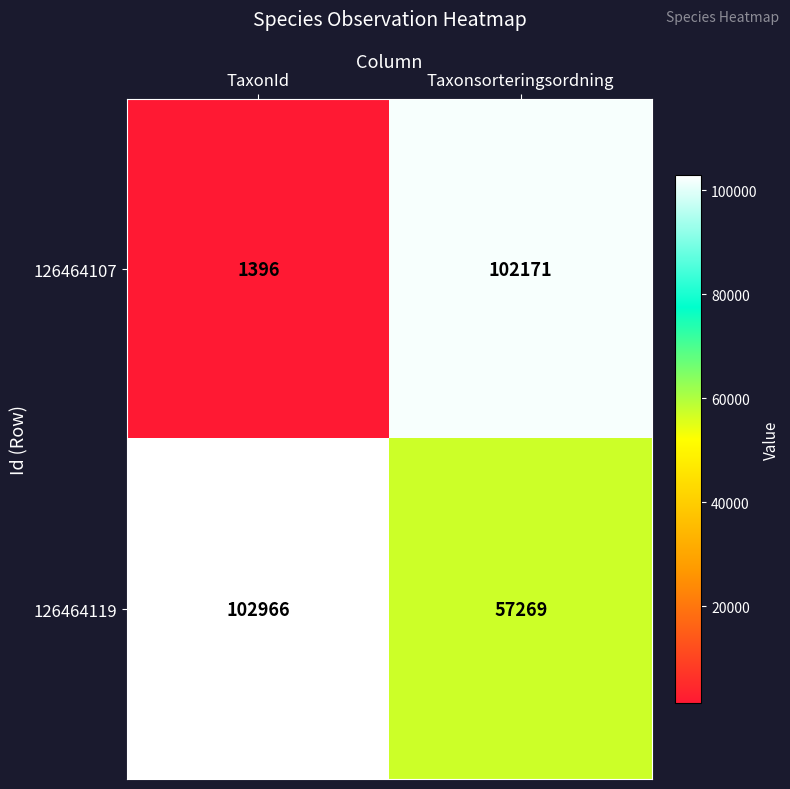

At Taxonsorteringsordning, list the series in order from largest to smallest.

126464107, 126464119